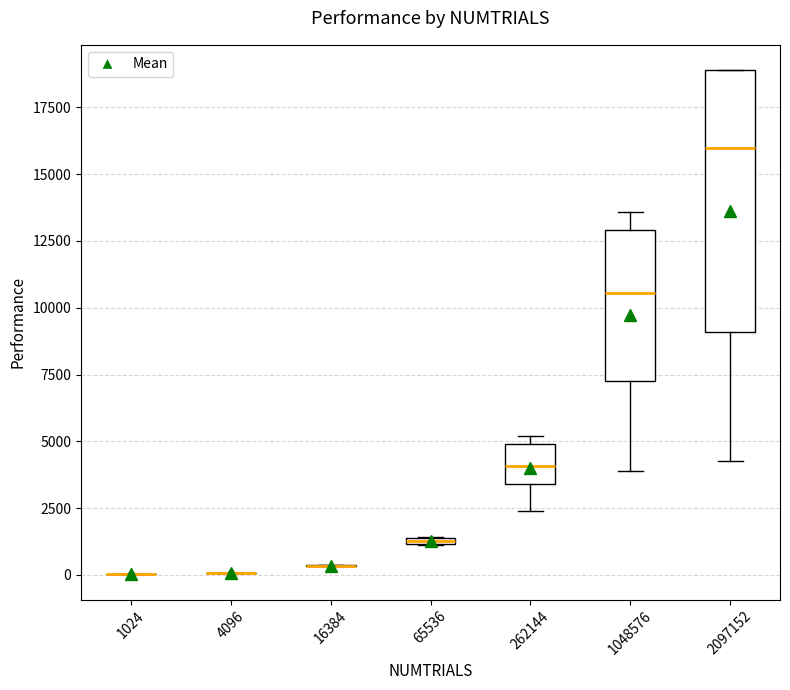

Comparing the boxes themselves (not the whiskers), which one is the tallest?

2097152